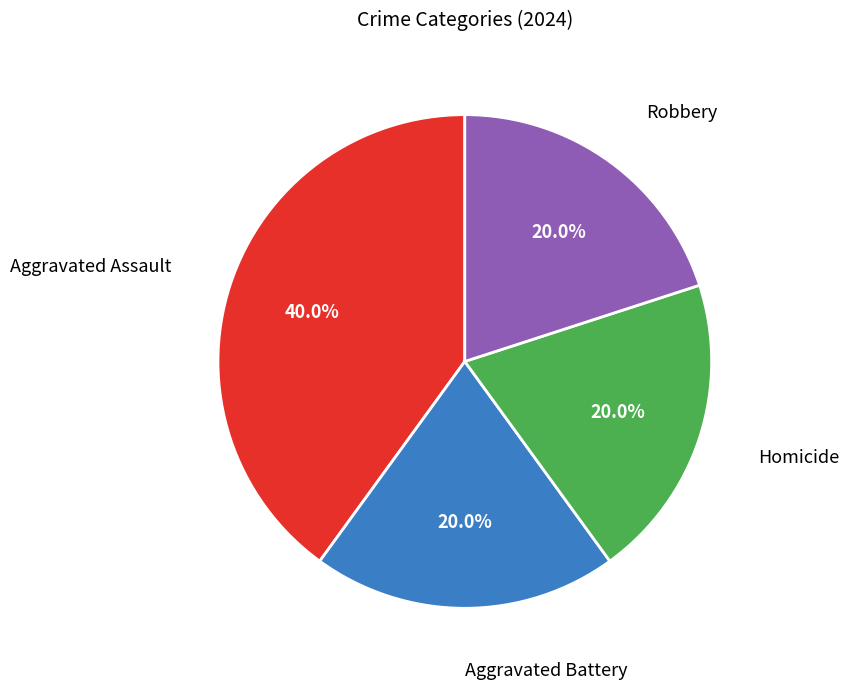

Count the number of slices in the pie.

4